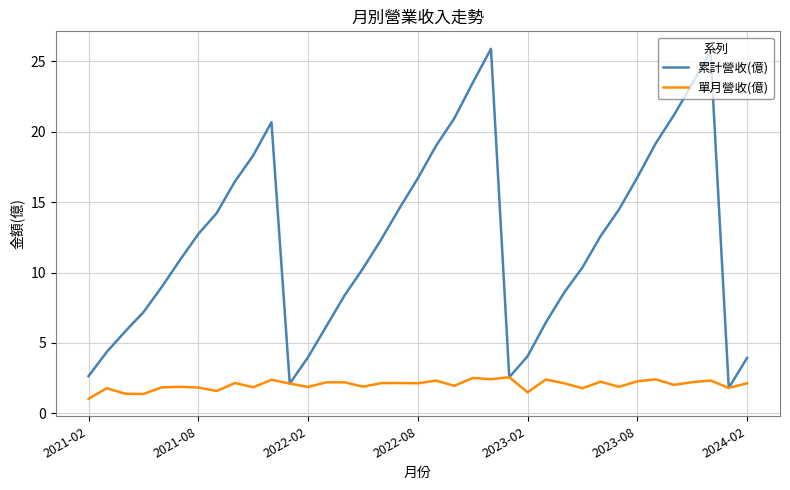

Rank the series by their average value, from highest to lowest.

累計營收(億), 單月營收(億)